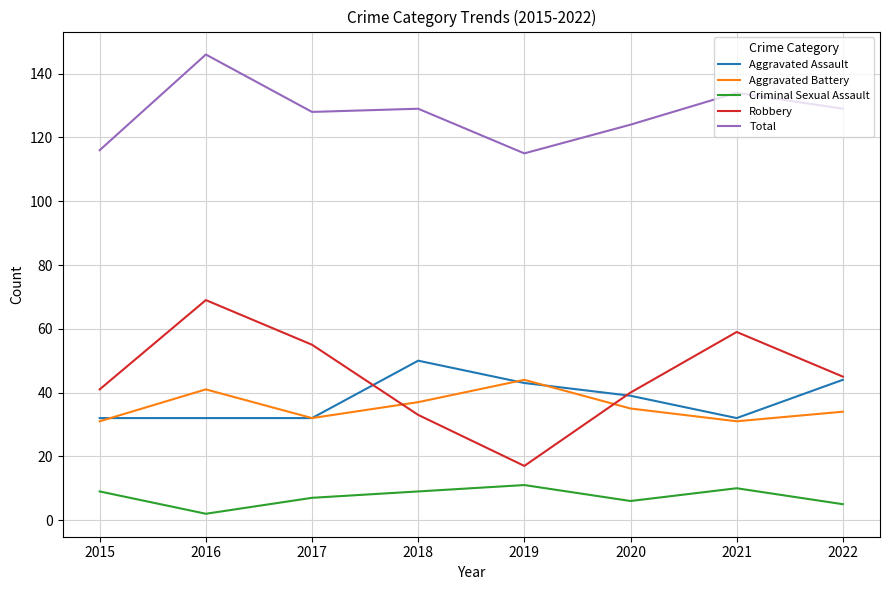

At which label does Aggravated Assault first exceed 39?

2018